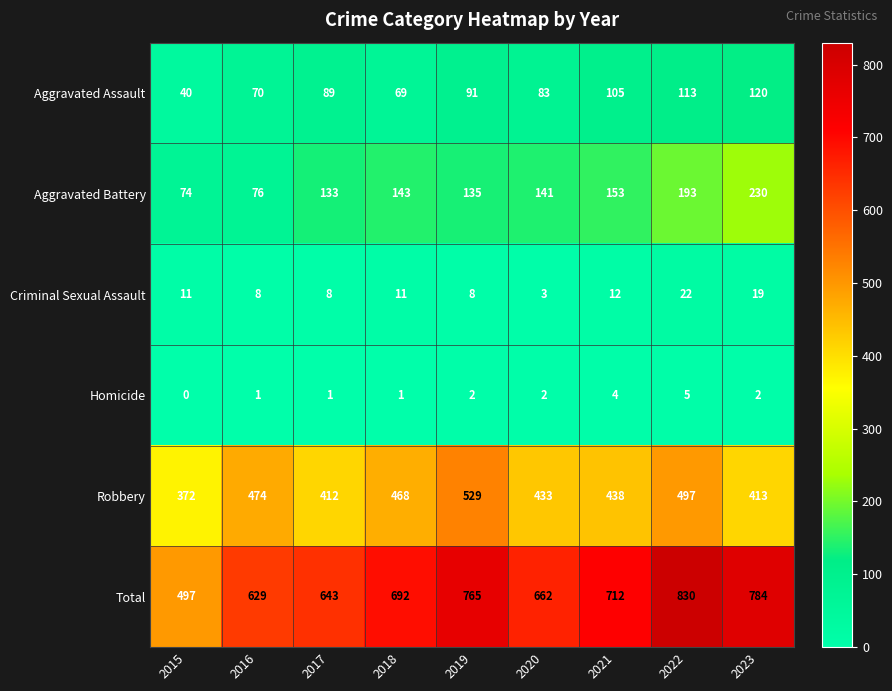

Which series has the largest total across all categories?

Total